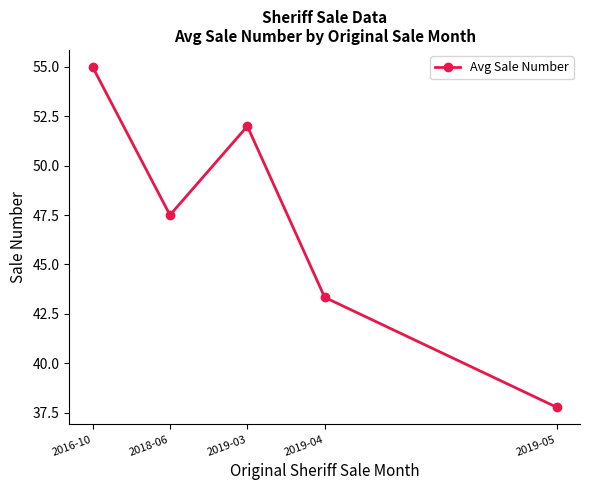

How many categories are shown in the chart?

5